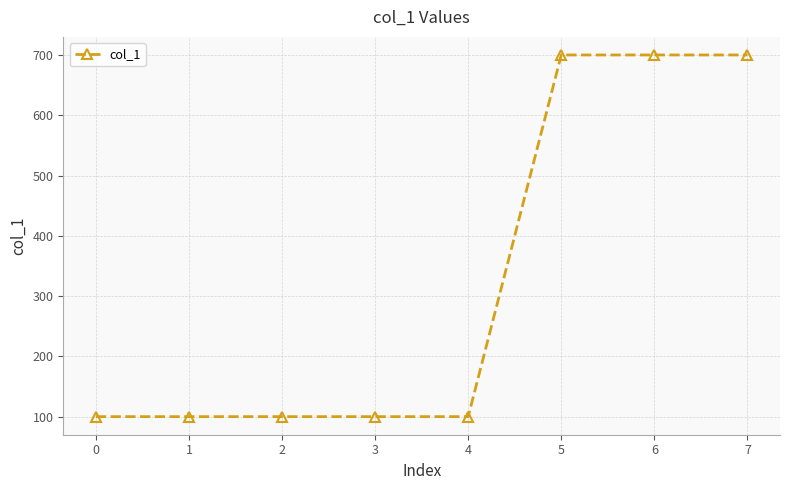

Reading right to left, transcribe all the data shown in this chart.

7=700	6=700	5=700	4=100	3=100	2=100	1=100	0=100